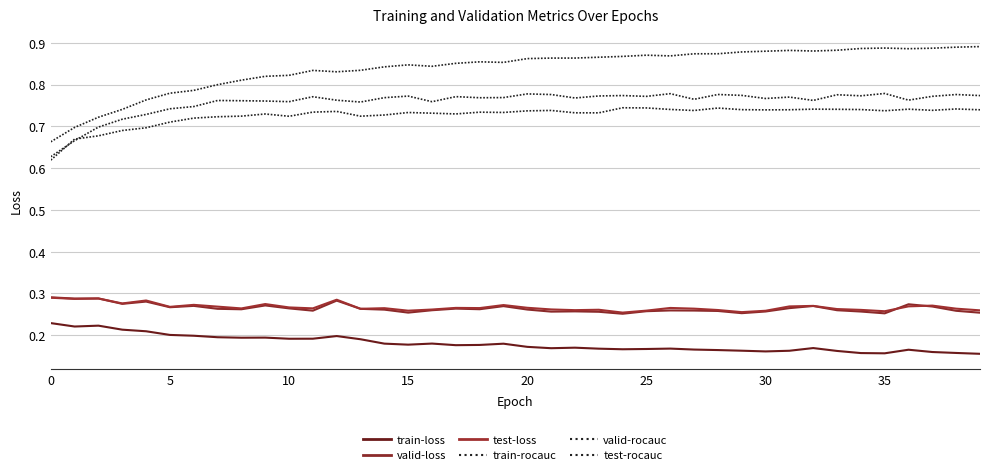

True or false: valid-loss and valid-rocauc intersect in this chart.

False